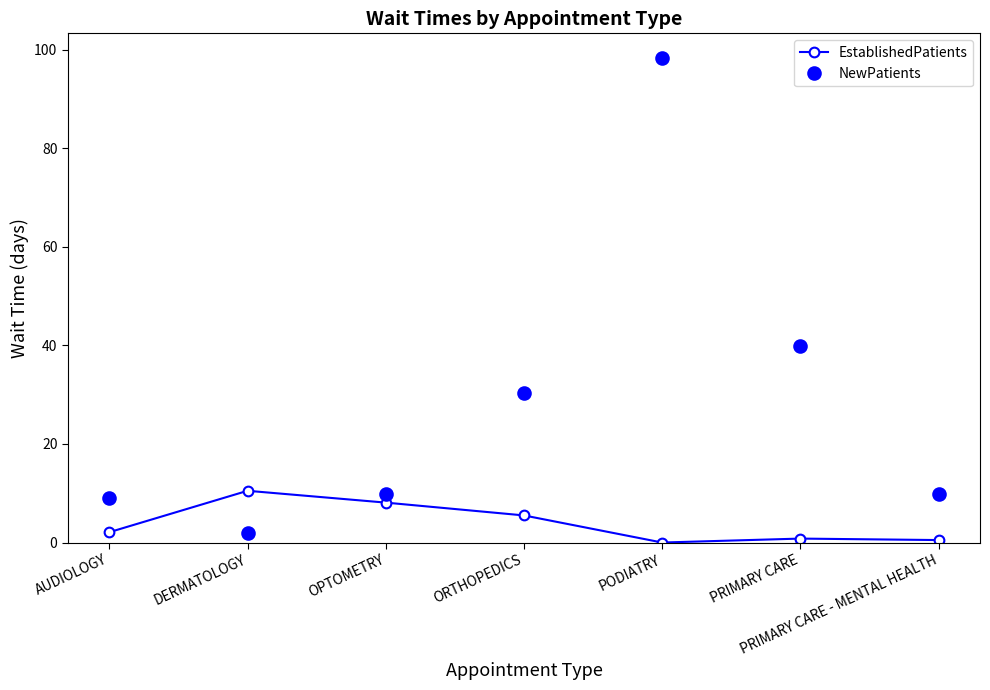

What is the difference between the EstablishedPatients values at PODIATRY and PRIMARY CARE - MENTAL HEALTH?

0.5